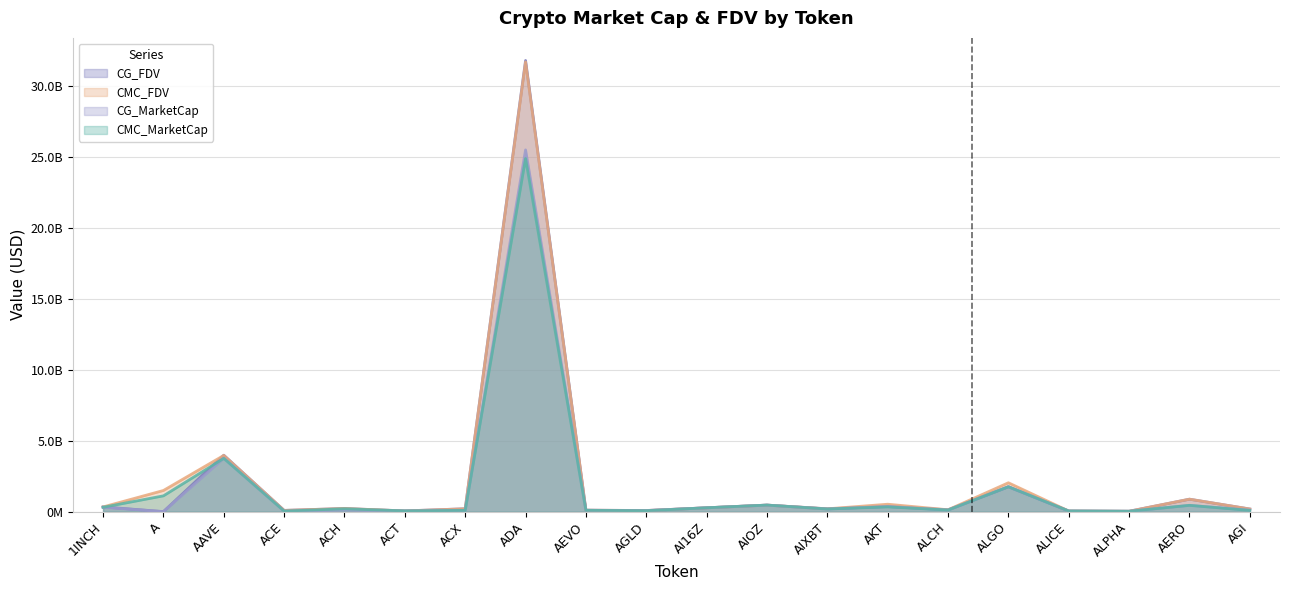

What is the sum of all CG_MarketCap values?

33769650051.0